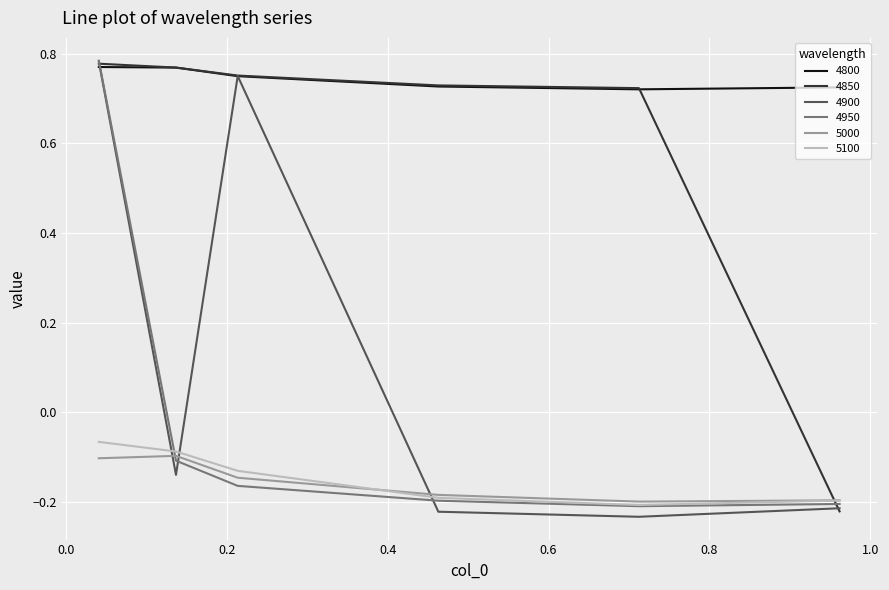

Which series has the widest spread of values?

4900